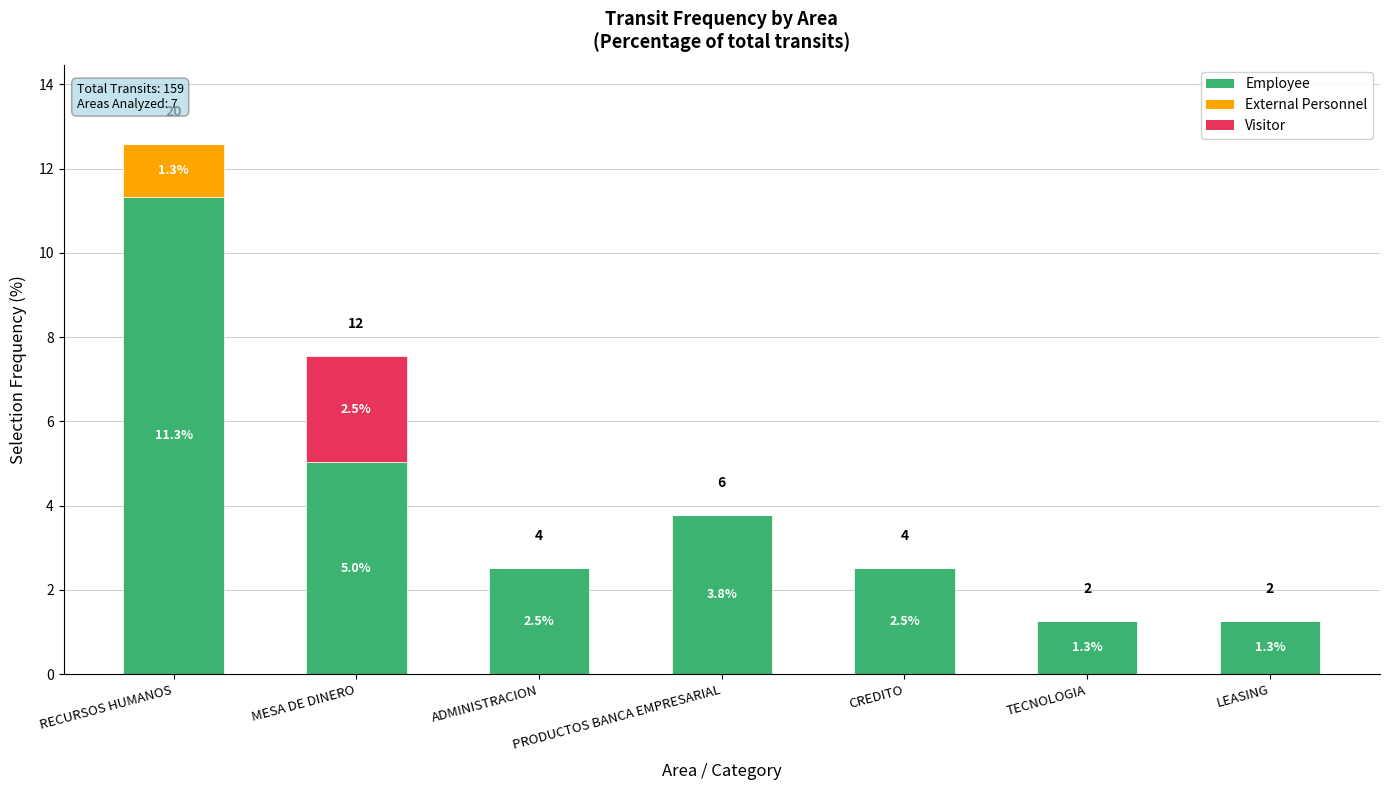

What is the total value across all series at LEASING?

1.3